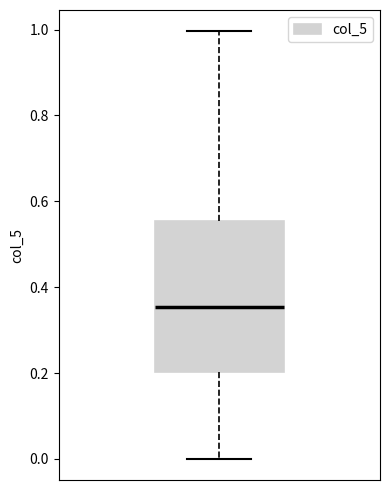

Transcribe this box plot: give where the median line is, the range the box spans, and where the two whiskers end, as read against the y-axis. The values are not printed on the chart, so give them approximately, as read against the axis.

median 0.36, box 0.20 to 0.56, whiskers 0.00 to 1.00